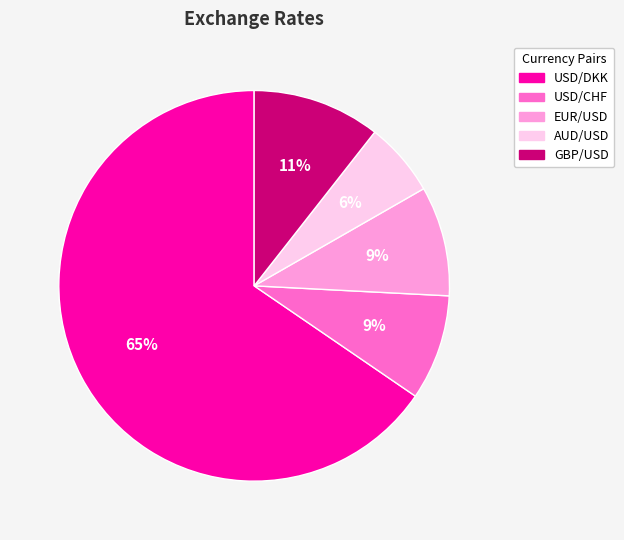

Which slice is the smallest?

AUD/USD